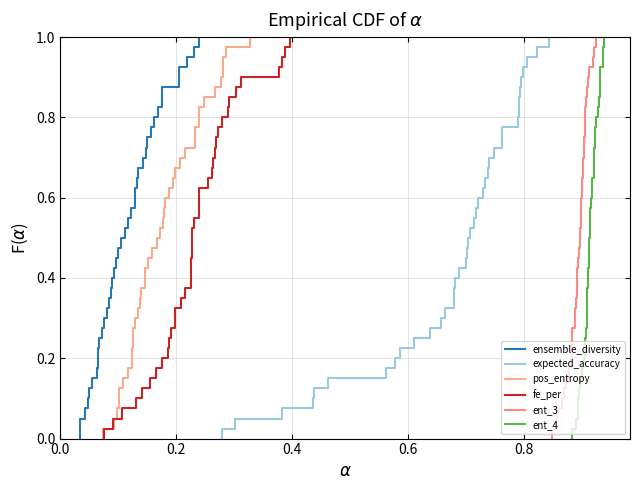

Reading left to right, transcribe all the data shown in this chart.

ensemble_diversity: 0=0.1	1=0.1	2=0.1	3=0.1	4=0.1	5=0.2	6=0.0	7=0.2	8=0.1	9=0.2	10=0.2	11=0.0	12=0.1	13=0.2	14=0.1	15=0.1	16=0.0	17=0.1	18=0.1	19=0.0	20=0.1	21=0.2	22=0.1	23=0.1	24=0.1	25=0.1	26=0.1	27=0.0	28=0.1	29=0.1	30=0.2	31=0.2	32=0.1	33=0.2	34=0.1	35=0.1	36=0.2	37=0.1	38=0.1	39=0.1
expected_accuracy: 0=0.7	1=0.8	2=0.8	3=0.8	4=0.4	5=0.7	6=0.8	7=0.6	8=0.8	9=0.6	10=0.4	11=0.7	12=0.6	13=0.7	14=0.7	15=0.5	16=0.8	17=0.7	18=0.6	19=0.7	20=0.7	21=0.6	22=0.7	23=0.3	24=0.8	25=0.3	26=0.7	27=0.8	28=0.7	29=0.7	30=0.4	31=0.7	32=0.7	33=0.7	34=0.7	35=0.8	36=0.8	37=0.7	38=0.7	39=0.8
pos_entropy: 0=0.2	1=0.1	2=0.2	3=0.1	4=0.2	5=0.3	6=0.1	7=0.2	8=0.1	9=0.3	10=0.3	11=0.1	12=0.1	13=0.2	14=0.2	15=0.1	16=0.1	17=0.2	18=0.2	19=0.1	20=0.2	21=0.2	22=0.1	23=0.1	24=0.2	25=0.2	26=0.2	27=0.1	28=0.1	29=0.2	30=0.3	31=0.3	32=0.1	33=0.2	34=0.2	35=0.2	36=0.3	37=0.1	38=0.1	39=0.1
fe_per: 0=0.2	1=0.1	2=0.1	3=0.3	4=0.2	5=0.2	6=0.2	7=0.2	8=0.2	9=0.2	10=0.3	11=0.3	12=0.2	13=0.1	14=0.2	15=0.4	16=0.3	17=0.3	18=0.3	19=0.3	20=0.2	21=0.2	22=0.2	23=0.2	24=0.2	25=0.3	26=0.2	27=0.2	28=0.3	29=0.3	30=0.4	31=0.1	32=0.2	33=0.2	34=0.3	35=0.2	36=0.1	37=0.4	38=0.4	39=0.2
ent_3: 0=0.9	1=0.9	2=0.9	3=0.9	4=0.9	5=0.9	6=0.9	7=0.9	8=0.9	9=0.9	10=0.9	11=0.9	12=0.9	13=0.9	14=0.9	15=0.9	16=0.9	17=0.9	18=0.9	19=0.9	20=0.9	21=0.8	22=0.9	23=0.9	24=0.9	25=0.9	26=0.9	27=0.9	28=0.9	29=0.9	30=0.9	31=0.9	32=0.9	33=0.9	34=0.9	35=0.9	36=0.9	37=0.9	38=0.9	39=0.9
ent_4: 0=0.9	1=0.9	2=0.9	3=0.9	4=0.9	5=0.9	6=0.9	7=0.9	8=0.9	9=0.9	10=0.9	11=0.9	12=0.9	13=0.9	14=0.9	15=0.9	16=0.9	17=0.9	18=0.9	19=0.9	20=0.9	21=0.9	22=0.9	23=0.9	24=0.9	25=0.9	26=0.9	27=0.9	28=0.9	29=0.9	30=0.9	31=0.9	32=0.9	33=0.9	34=0.9	35=0.9	36=0.9	37=0.9	38=0.9	39=0.9